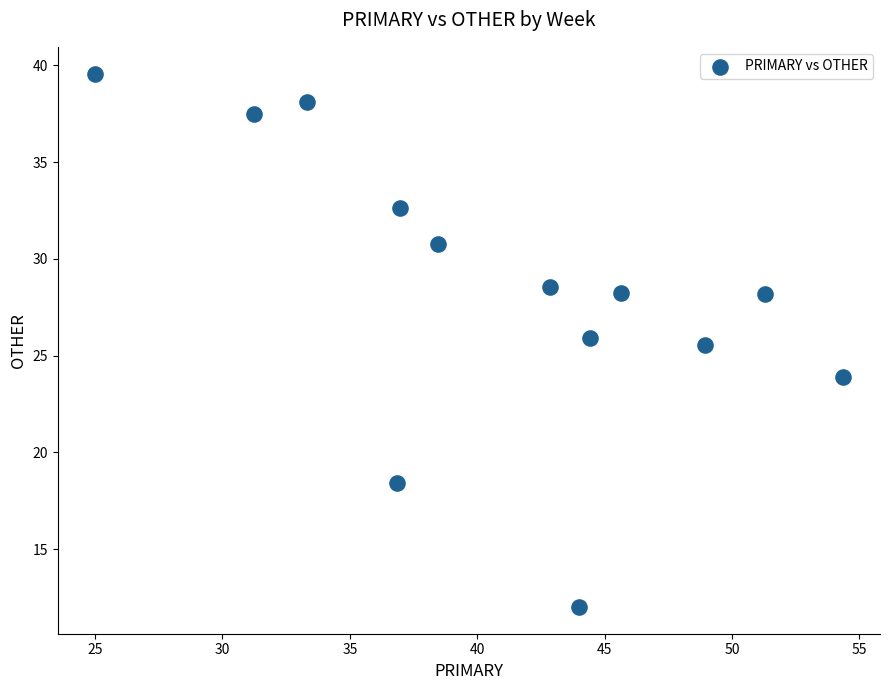

What Y value in the scatter plot is closest to 25?

25.5